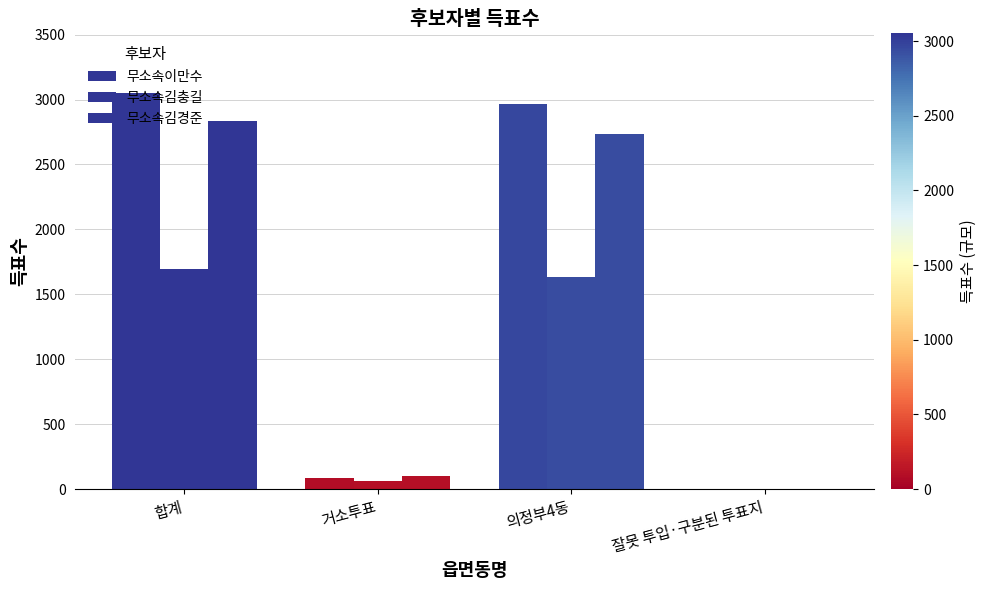

Rank the series at 합계 from lowest to highest value.

무소속김충길, 무소속김경준, 무소속이만수